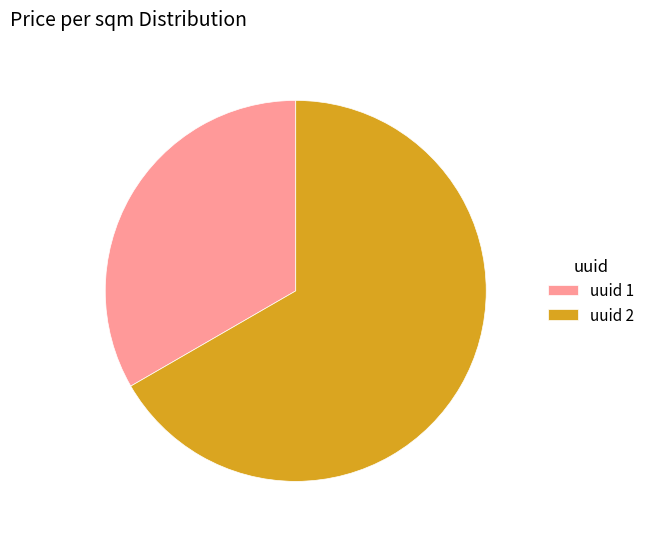

How many slices are in this pie chart?

2